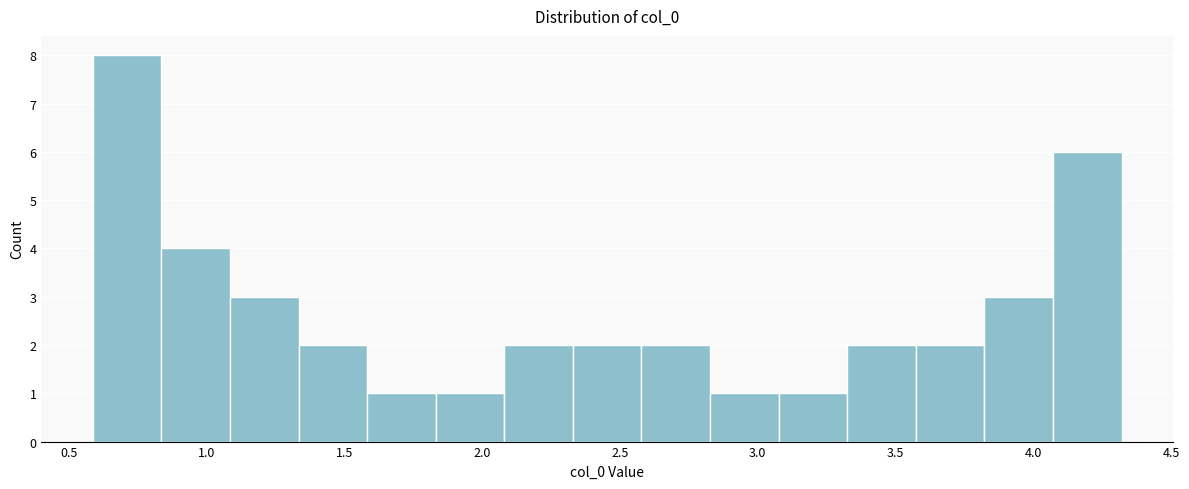

Reading left to right, transcribe this chart: for each bar, give the range it covers on the x-axis and its height. Neither the bar edges nor the heights are printed on the chart, so give them approximately, as read against the axes.

0.60 to 0.85: 8
0.85 to 1.10: 4
1.10 to 1.35: 3
1.35 to 1.60: 2
1.60 to 1.85: 1
1.85 to 2.10: 1
2.10 to 2.35: 2
2.35 to 2.60: 2
2.60 to 2.85: 2
2.85 to 3.10: 1
3.10 to 3.30: 1
3.30 to 3.55: 2
3.55 to 3.80: 2
3.80 to 4.05: 3
4.05 to 4.30: 6